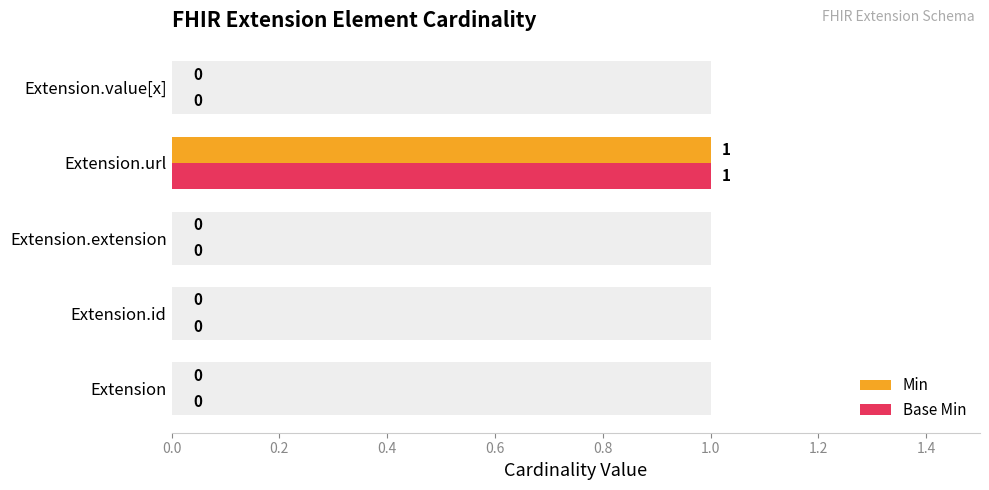

What is the sum of all Base Min values?

1